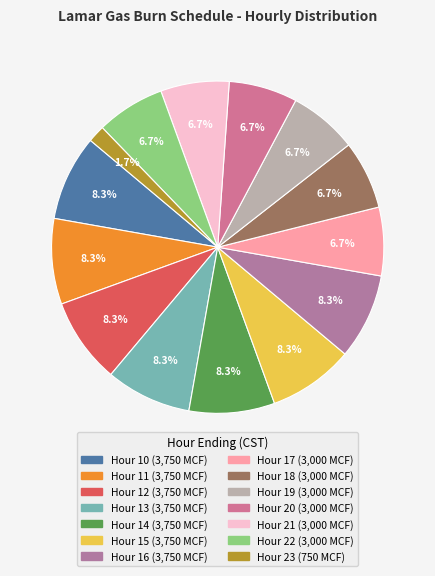

Count the number of slices in the pie.

14